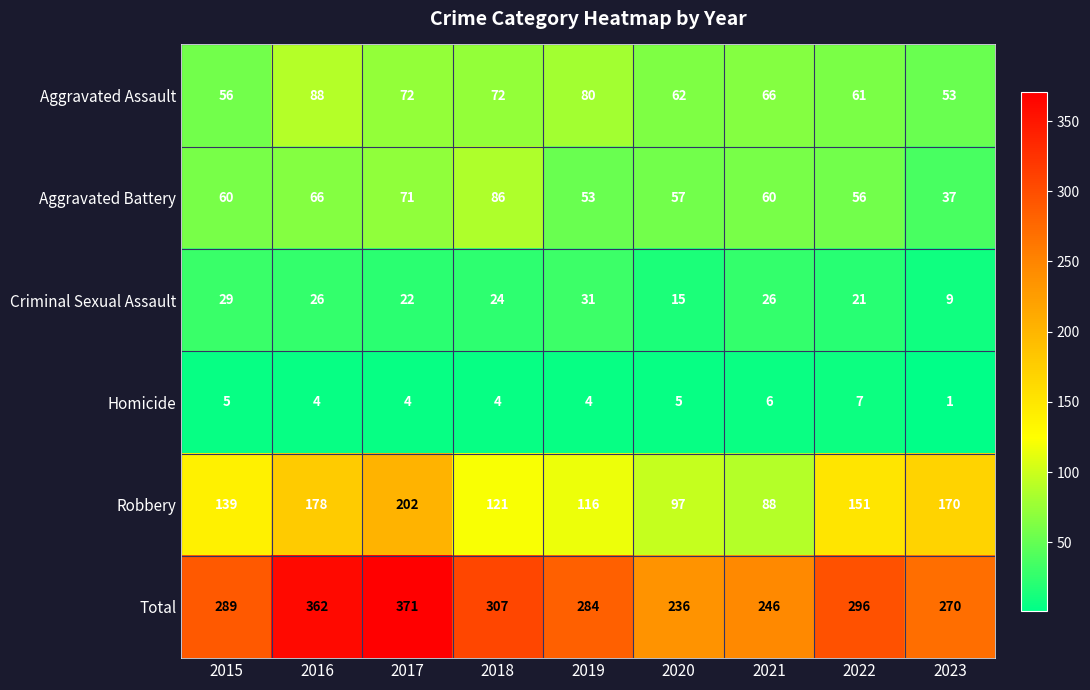

List the series in order of their peak value, highest first.

Total, Robbery, Aggravated Assault, Aggravated Battery, Criminal Sexual Assault, Homicide